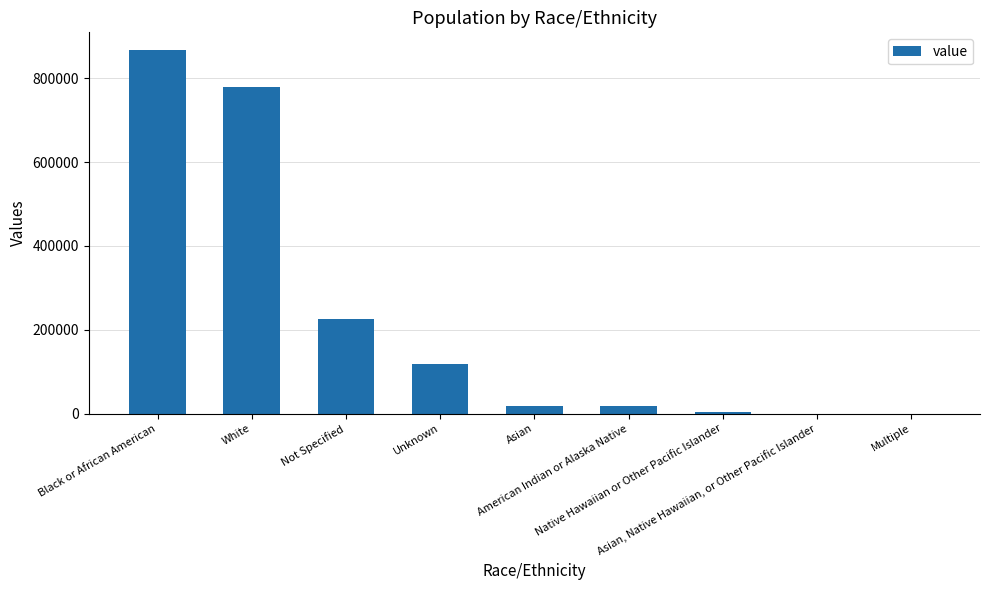

Count the number of categories in the chart.

9